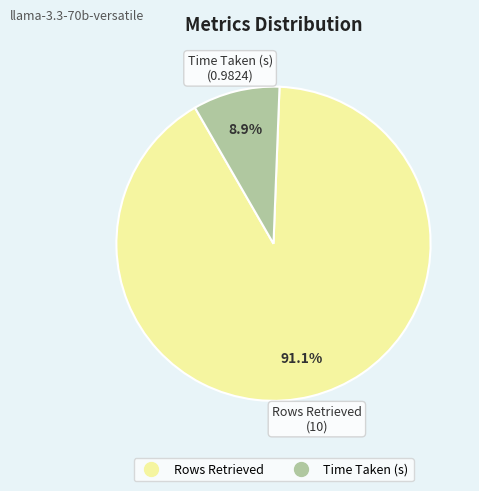

To the nearest percent, what is the combined percentage of Rows Retrieved and Time Taken (s)?

100%